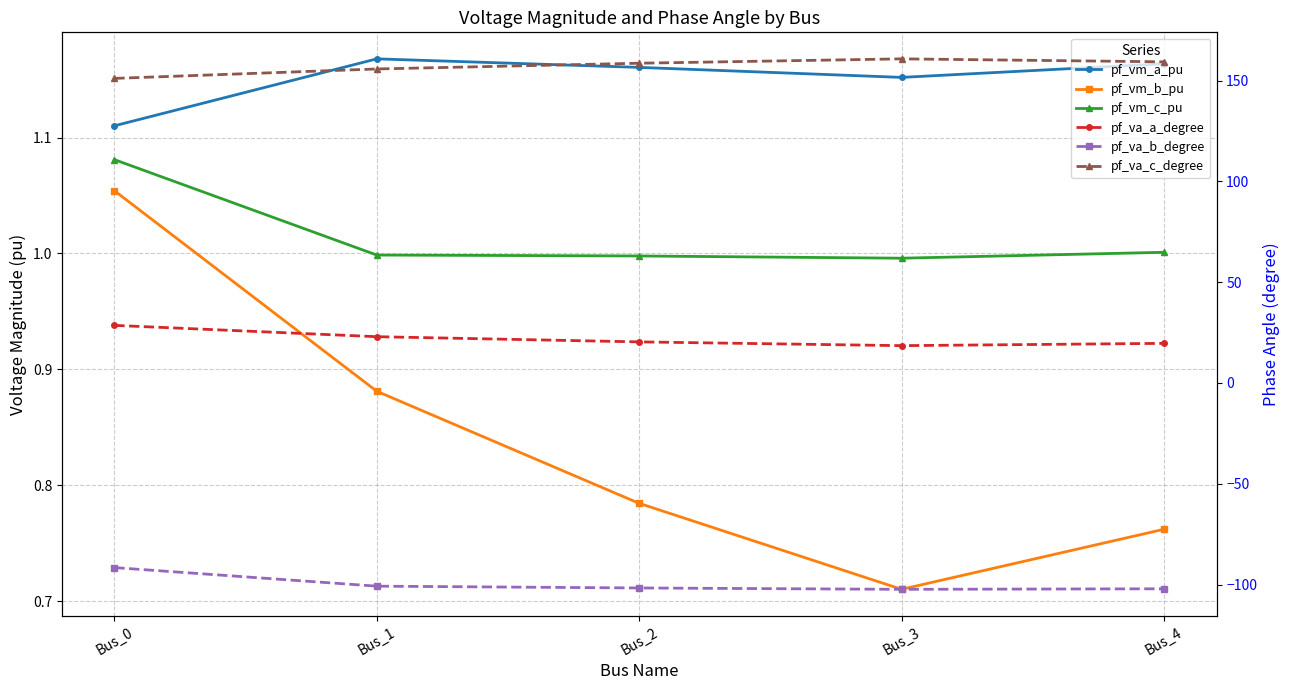

At which category is the sum across all series the highest?

Bus_0